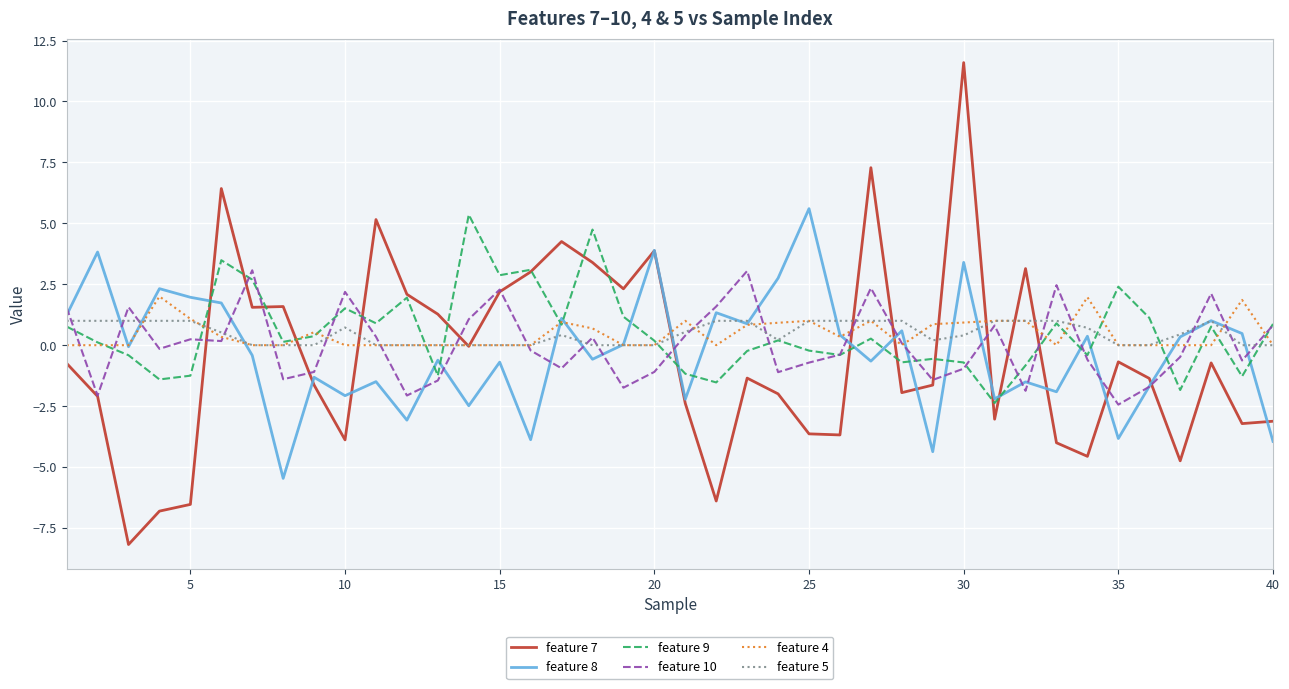

What is the maximum value for feature 8?

5.6